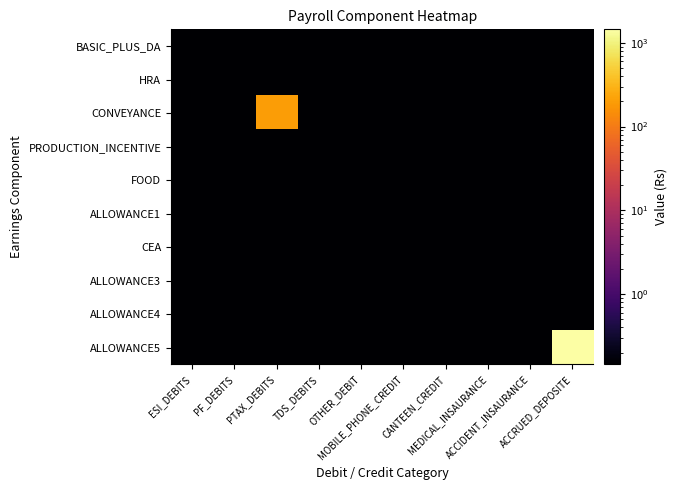

Reading left to right, what are all the values shown in this chart?

BASIC_PLUS_DA: ESI_DEBITS=0.0	PF_DEBITS=0.0	PTAX_DEBITS=0.0	TDS_DEBITS=0.0	OTHER_DEBIT=0.0	MOBILE_PHONE_CREDIT=0.0	CANTEEN_CREDIT=0.0	MEDICAL_INSAURANCE=0.0	ACCIDENT_INSAURANCE=0.0	ACCRUED_DEPOSITE=0.0
HRA: ESI_DEBITS=0.0	PF_DEBITS=0.0	PTAX_DEBITS=0.0	TDS_DEBITS=0.0	OTHER_DEBIT=0.0	MOBILE_PHONE_CREDIT=0.0	CANTEEN_CREDIT=0.0	MEDICAL_INSAURANCE=0.0	ACCIDENT_INSAURANCE=0.0	ACCRUED_DEPOSITE=0.0
CONVEYANCE: ESI_DEBITS=0.0	PF_DEBITS=0.0	PTAX_DEBITS=200.0	TDS_DEBITS=0.0	OTHER_DEBIT=0.0	MOBILE_PHONE_CREDIT=0.0	CANTEEN_CREDIT=0.0	MEDICAL_INSAURANCE=0.0	ACCIDENT_INSAURANCE=0.0	ACCRUED_DEPOSITE=0.0
PRODUCTION_INCENTIVE: ESI_DEBITS=0.0	PF_DEBITS=0.0	PTAX_DEBITS=0.0	TDS_DEBITS=0.0	OTHER_DEBIT=0.0	MOBILE_PHONE_CREDIT=0.0	CANTEEN_CREDIT=0.0	MEDICAL_INSAURANCE=0.0	ACCIDENT_INSAURANCE=0.0	ACCRUED_DEPOSITE=0.0
FOOD: ESI_DEBITS=0.0	PF_DEBITS=0.0	PTAX_DEBITS=0.0	TDS_DEBITS=0.0	OTHER_DEBIT=0.0	MOBILE_PHONE_CREDIT=0.0	CANTEEN_CREDIT=0.0	MEDICAL_INSAURANCE=0.0	ACCIDENT_INSAURANCE=0.0	ACCRUED_DEPOSITE=0.0
ALLOWANCE1: ESI_DEBITS=0.0	PF_DEBITS=0.0	PTAX_DEBITS=0.0	TDS_DEBITS=0.0	OTHER_DEBIT=0.0	MOBILE_PHONE_CREDIT=0.0	CANTEEN_CREDIT=0.0	MEDICAL_INSAURANCE=0.0	ACCIDENT_INSAURANCE=0.0	ACCRUED_DEPOSITE=0.0
CEA: ESI_DEBITS=0.0	PF_DEBITS=0.0	PTAX_DEBITS=0.0	TDS_DEBITS=0.0	OTHER_DEBIT=0.0	MOBILE_PHONE_CREDIT=0.0	CANTEEN_CREDIT=0.0	MEDICAL_INSAURANCE=0.0	ACCIDENT_INSAURANCE=0.0	ACCRUED_DEPOSITE=0.0
ALLOWANCE3: ESI_DEBITS=0.0	PF_DEBITS=0.0	PTAX_DEBITS=0.0	TDS_DEBITS=0.0	OTHER_DEBIT=0.0	MOBILE_PHONE_CREDIT=0.0	CANTEEN_CREDIT=0.0	MEDICAL_INSAURANCE=0.0	ACCIDENT_INSAURANCE=0.0	ACCRUED_DEPOSITE=0.0
ALLOWANCE4: ESI_DEBITS=0.0	PF_DEBITS=0.0	PTAX_DEBITS=0.0	TDS_DEBITS=0.0	OTHER_DEBIT=0.0	MOBILE_PHONE_CREDIT=0.0	CANTEEN_CREDIT=0.0	MEDICAL_INSAURANCE=0.0	ACCIDENT_INSAURANCE=0.0	ACCRUED_DEPOSITE=0.0
ALLOWANCE5: ESI_DEBITS=0.0	PF_DEBITS=0.0	PTAX_DEBITS=0.0	TDS_DEBITS=0.0	OTHER_DEBIT=0.0	MOBILE_PHONE_CREDIT=0.0	CANTEEN_CREDIT=0.0	MEDICAL_INSAURANCE=0.0	ACCIDENT_INSAURANCE=0.0	ACCRUED_DEPOSITE=1448.0